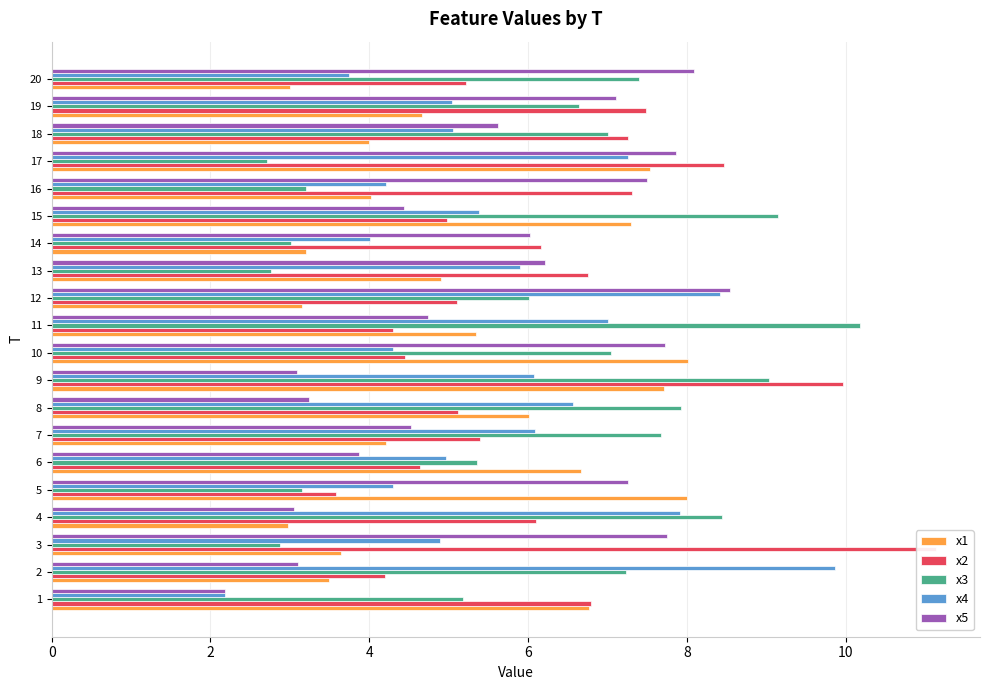

Are the bars horizontal?

Yes